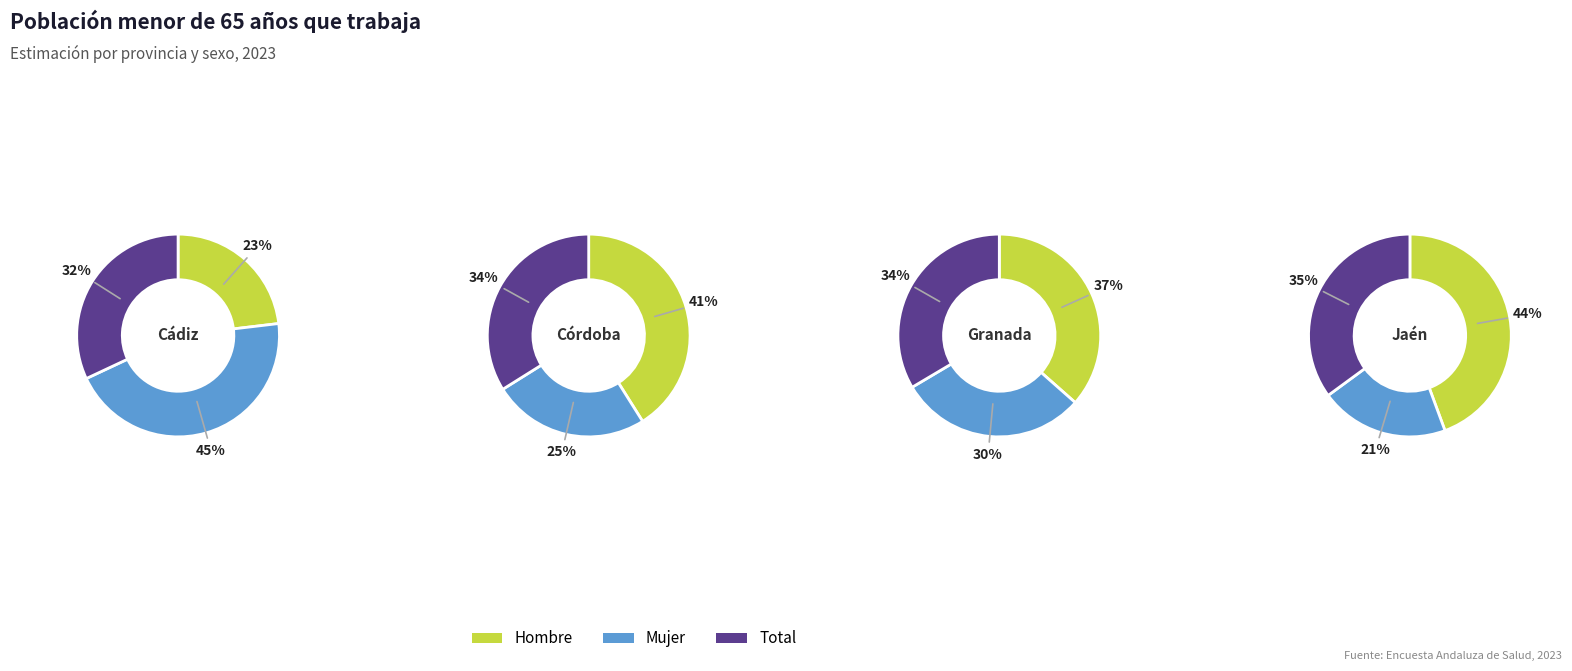

To the nearest percent, what percentage of the pie is Granada?

24%